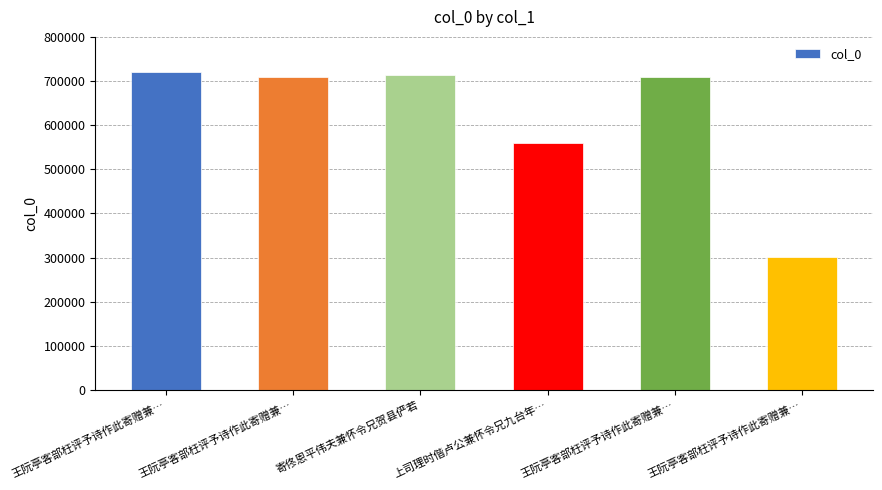

What is the minimum value shown in the chart?

301210